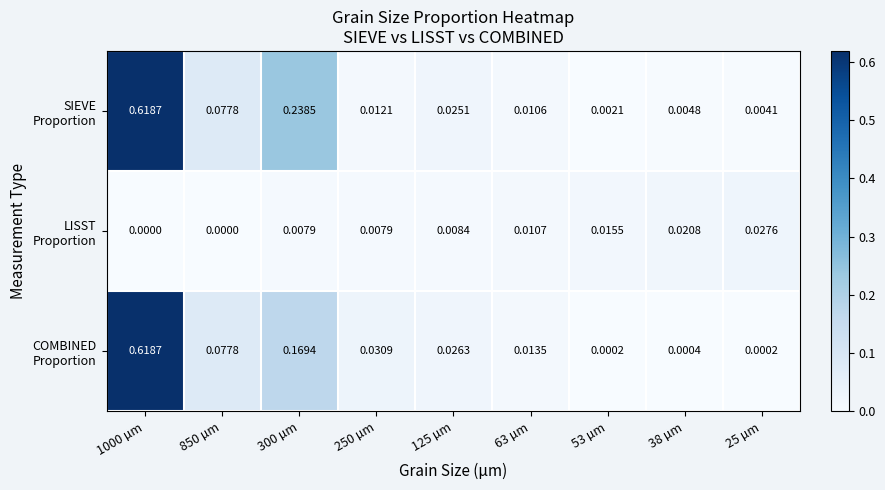

List the series in order of their peak value, lowest first.

LISST Proportion, SIEVE Proportion, COMBINED Proportion